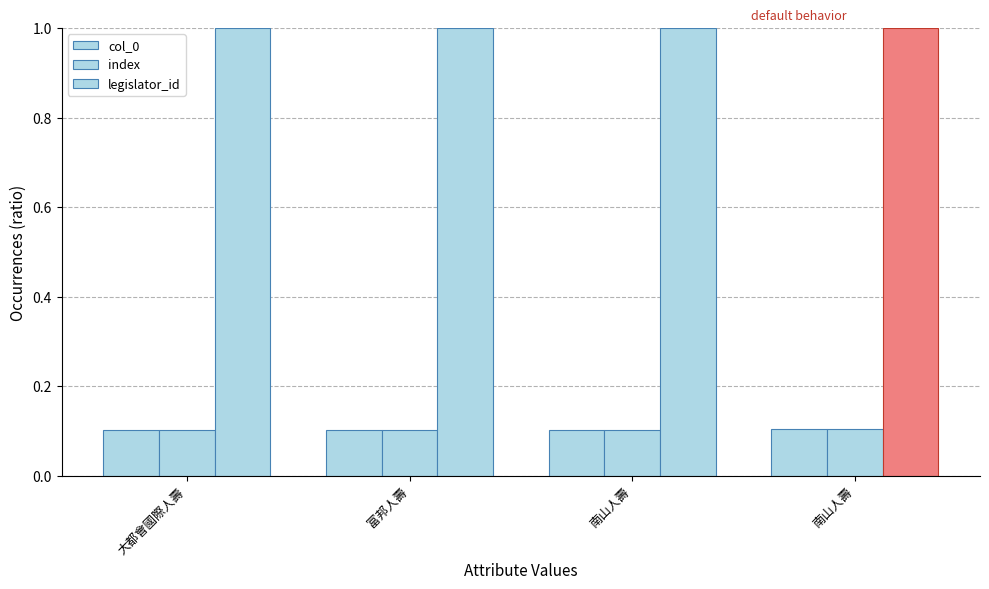

Is it true that legislator_id equals 1.0 at 大都會國際人壽?

True